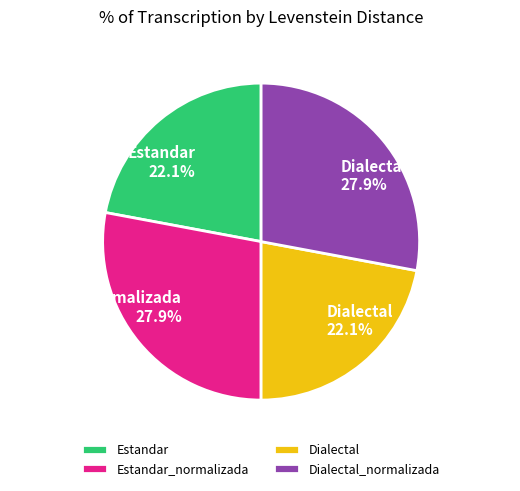

How much of the chart is everything except Dialectal_normalizada?

72.1%